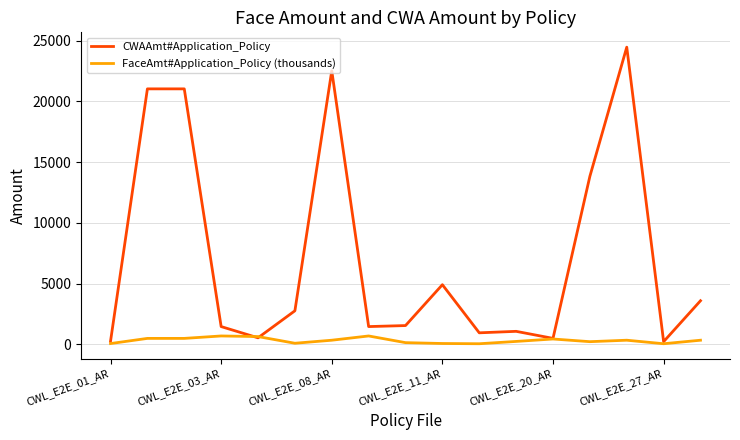

Which series has the largest total across all categories?

CWAAmt#Application_Policy